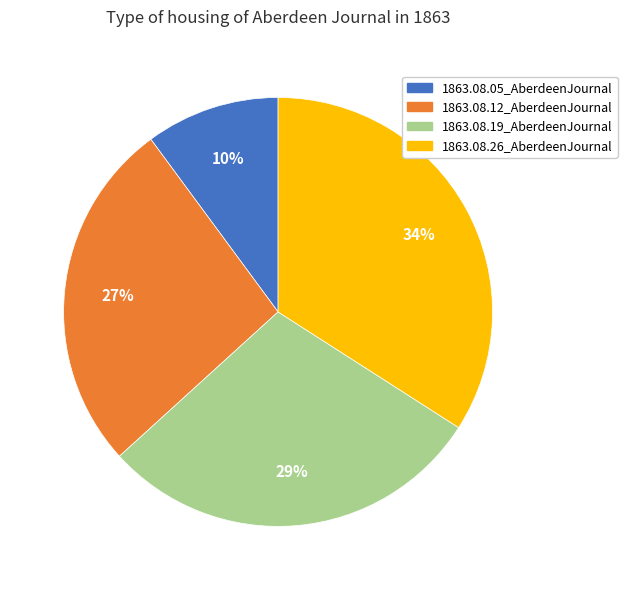

Does 1863.08.05_AberdeenJournal account for over 50% of the chart?

No